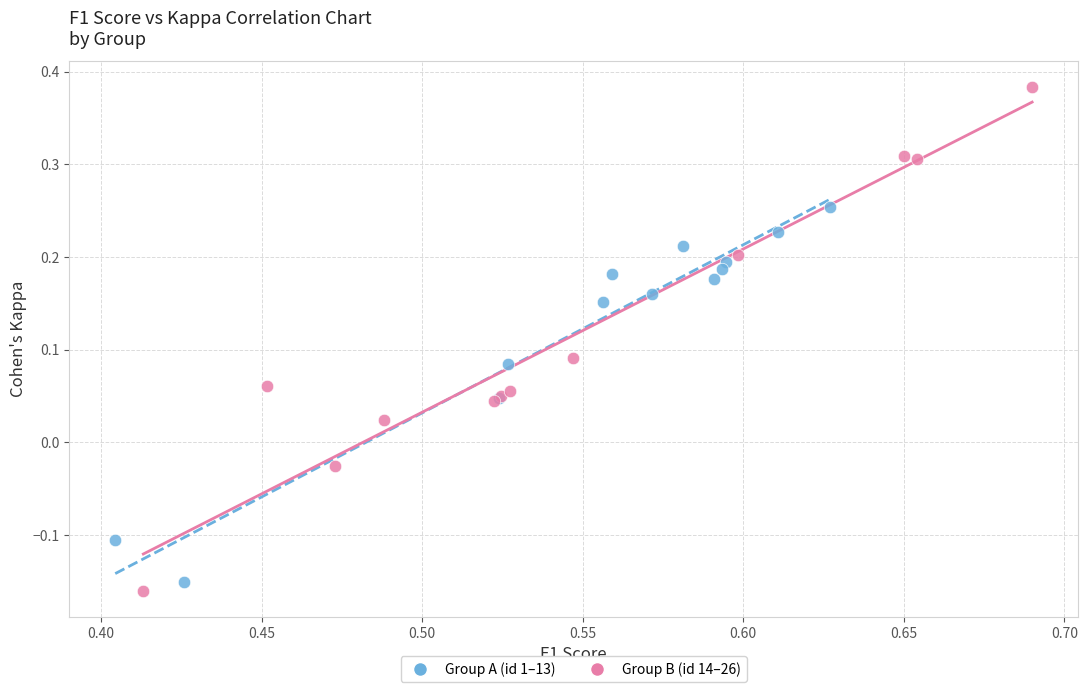

Which series has the largest Y range (max minus min)?

Group B (id 14–26)